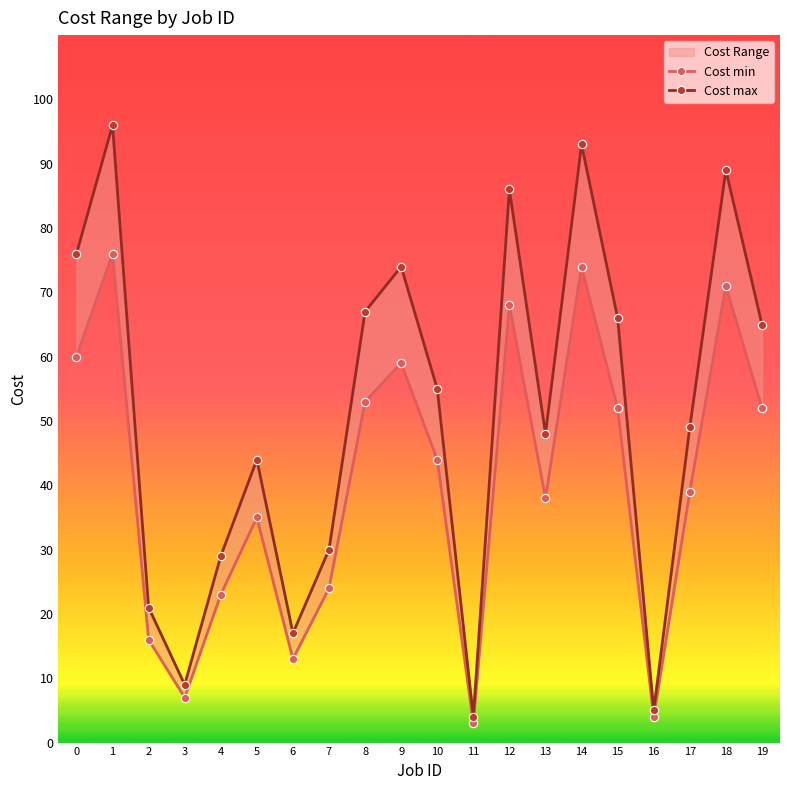

How many interior local valleys does the Cost min series have?

5